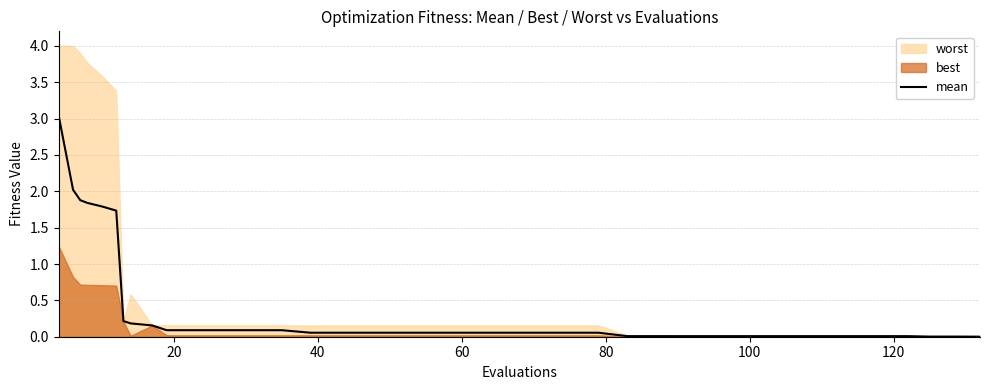

Reading right to left, extract all data points from this chart.

0.0	0.0	0.0	0.0	0.0	0.0	0.0	0.0	0.0	0.0	0.0	0.0	0.0	0.0	0.0	0.1	0.1	0.1	0.1	0.1	0.1	0.1	0.1	0.1	0.1	0.1	0.1	0.1	0.1	0.1	0.1	0.2	0.2	0.2	1.7	1.8	1.8	1.9	2.0	3.0